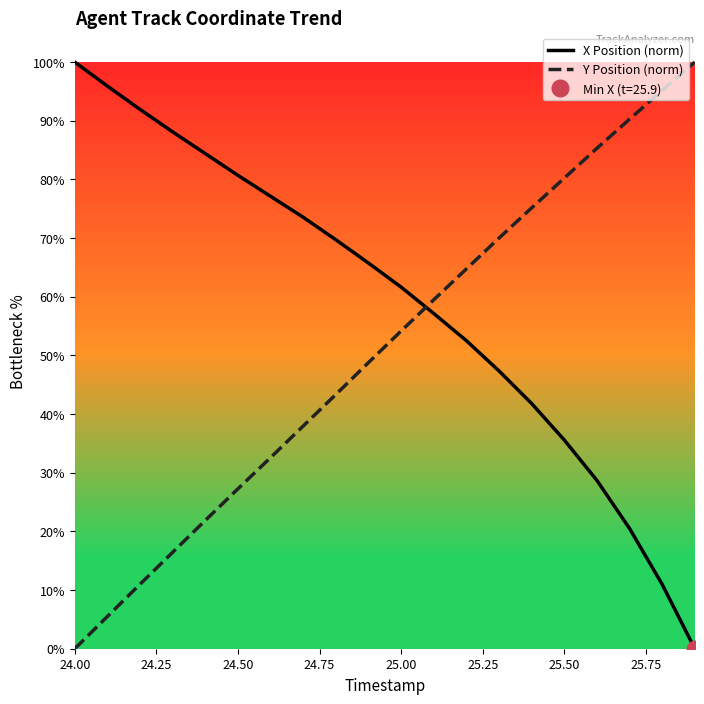

At which label does Y Position (norm) reach its minimum?

24.00